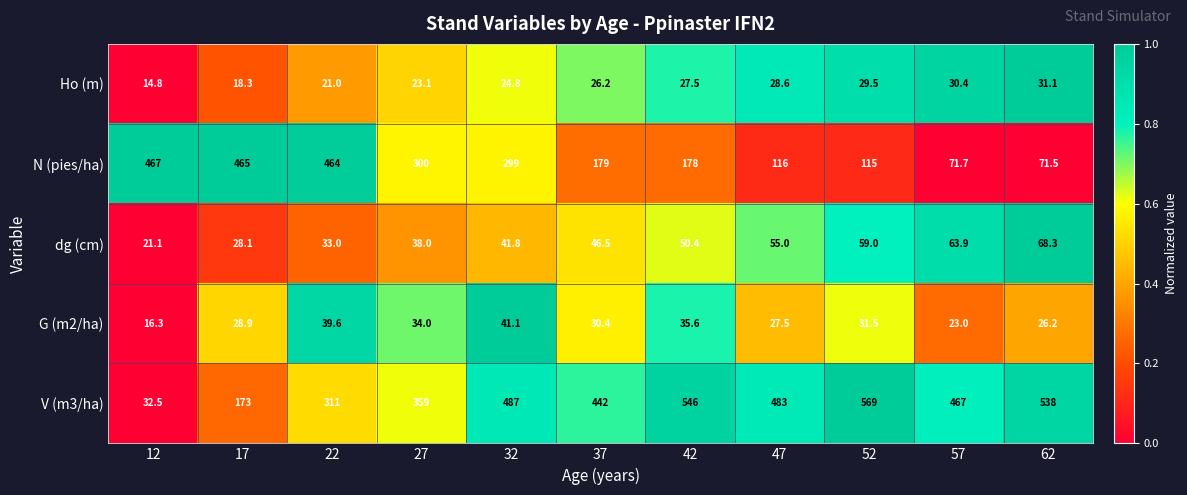

Which series changed the most between 12 and 52?

V (m3/ha)